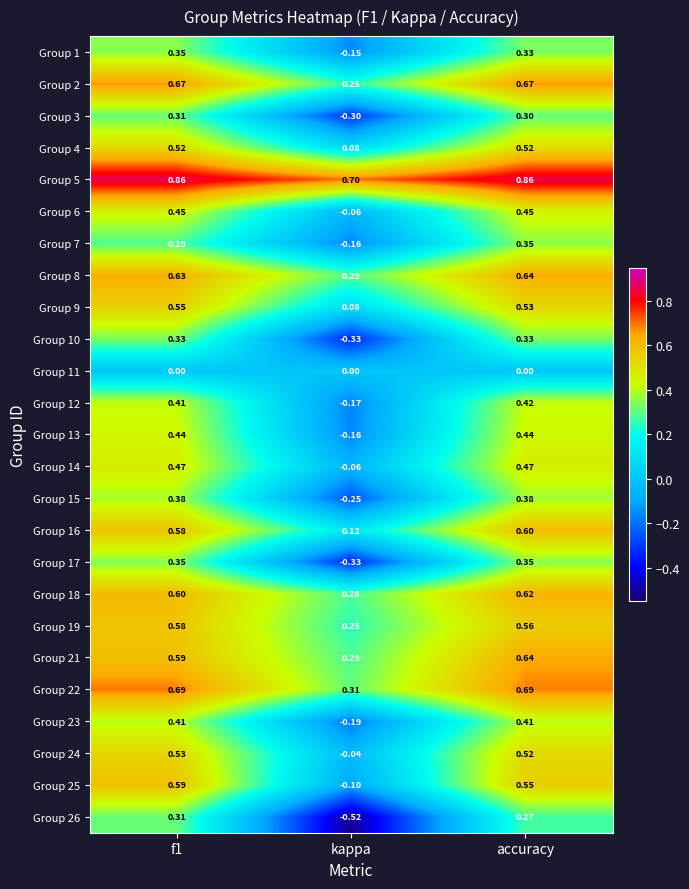

At which label does Group 12 reach its peak?

accuracy